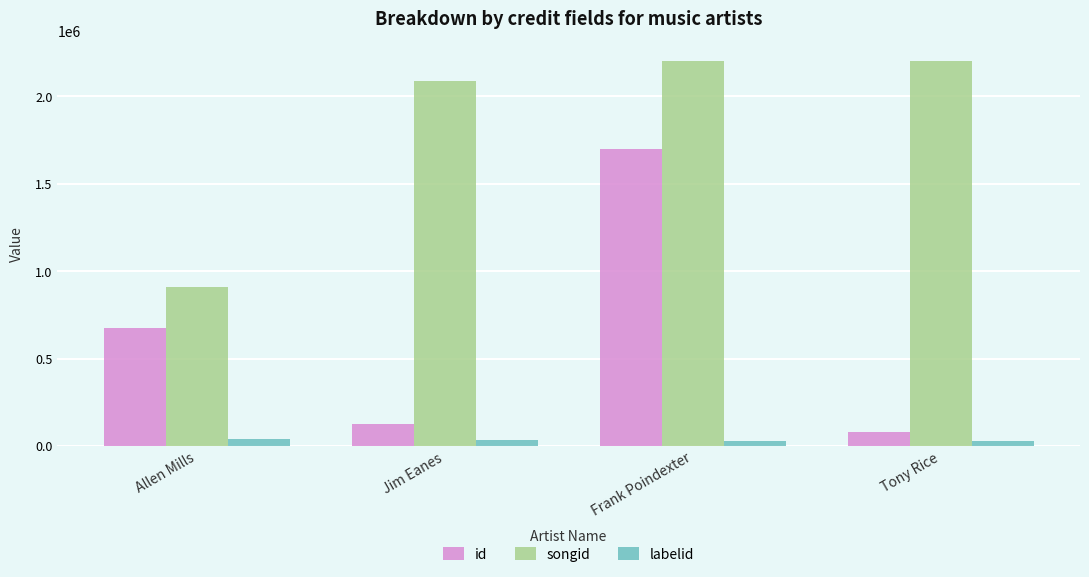

What is the difference between the highest and lowest values at Frank Poindexter?

2175190